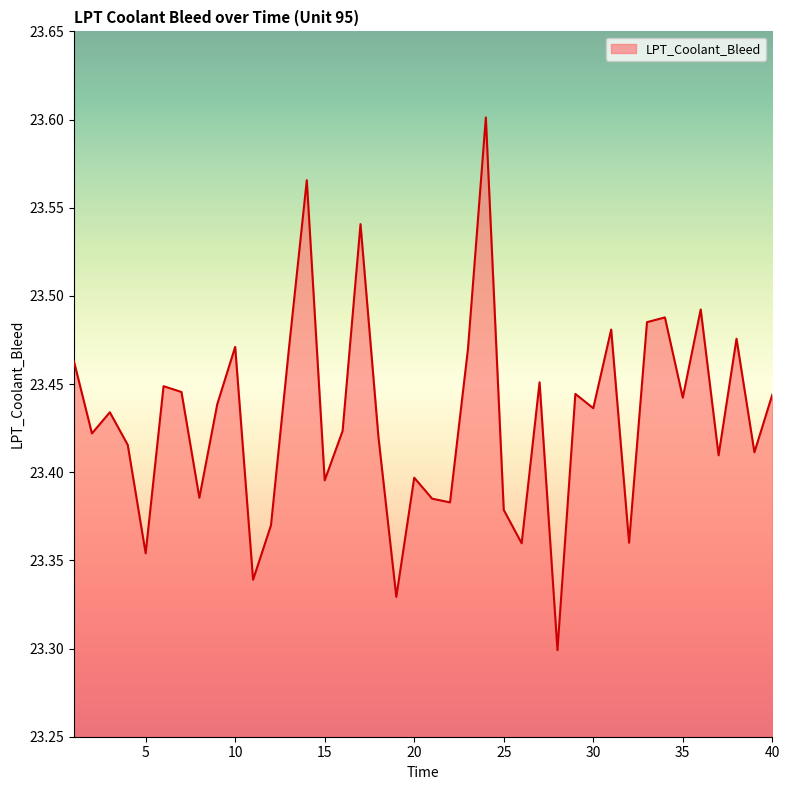

What is the difference between the maximum and minimum values?

0.3